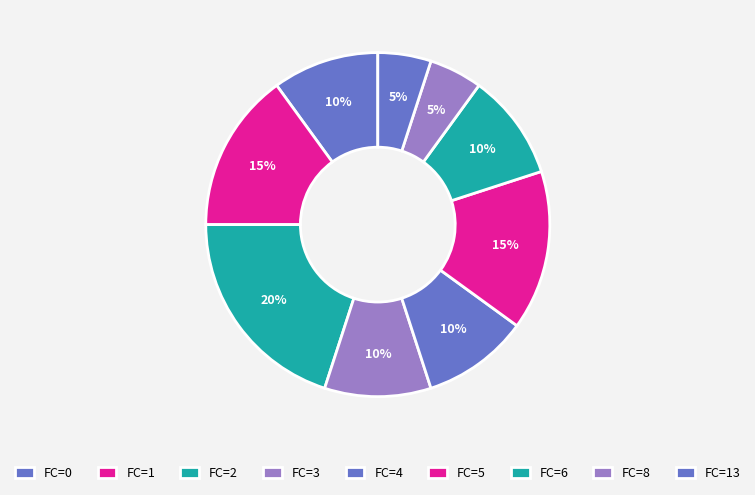

How many slices are in this pie chart?

9